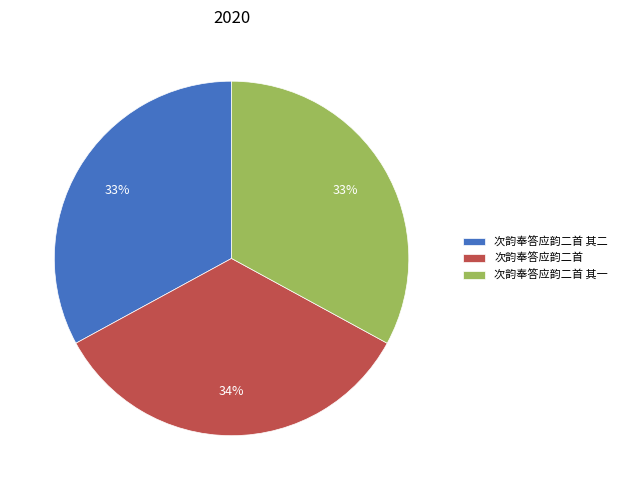

Does any single category account for the majority?

No